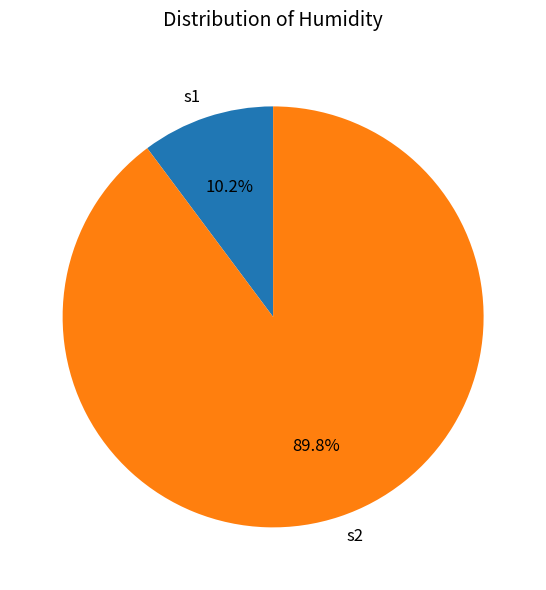

Count the number of slices in the pie.

2